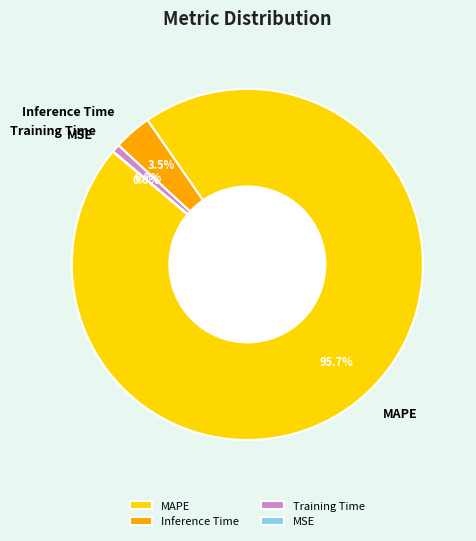

Between Training Time and Inference Time, which is larger?

Inference Time